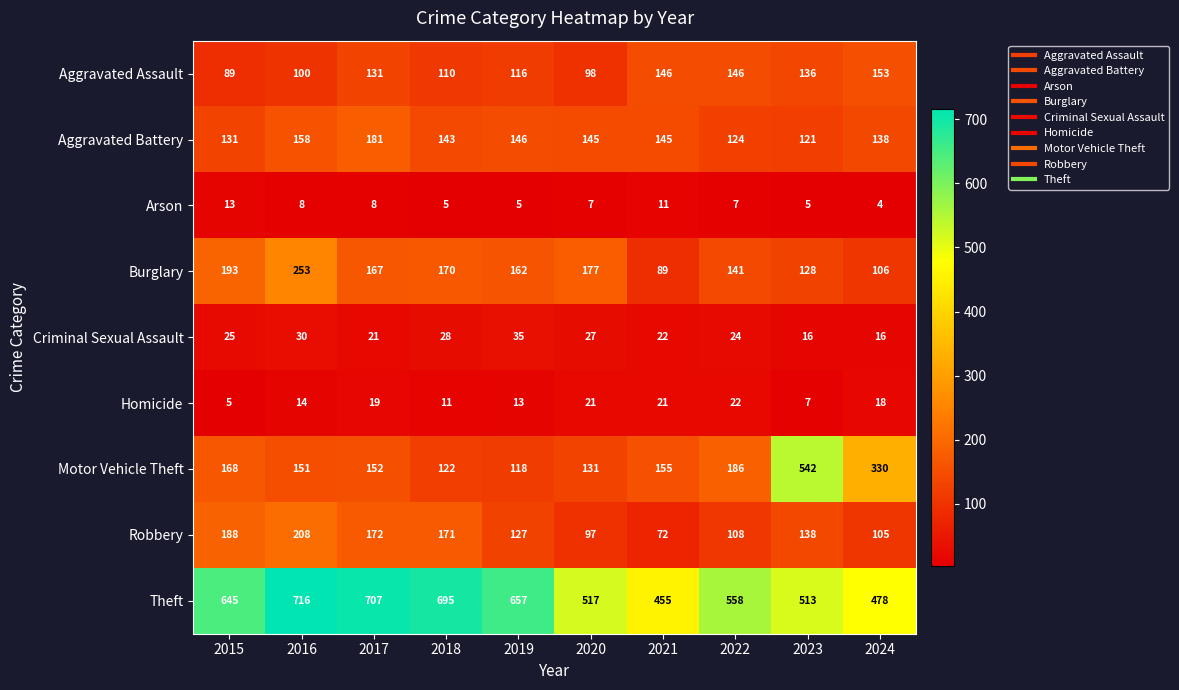

What is the sum of all Criminal Sexual Assault values?

244